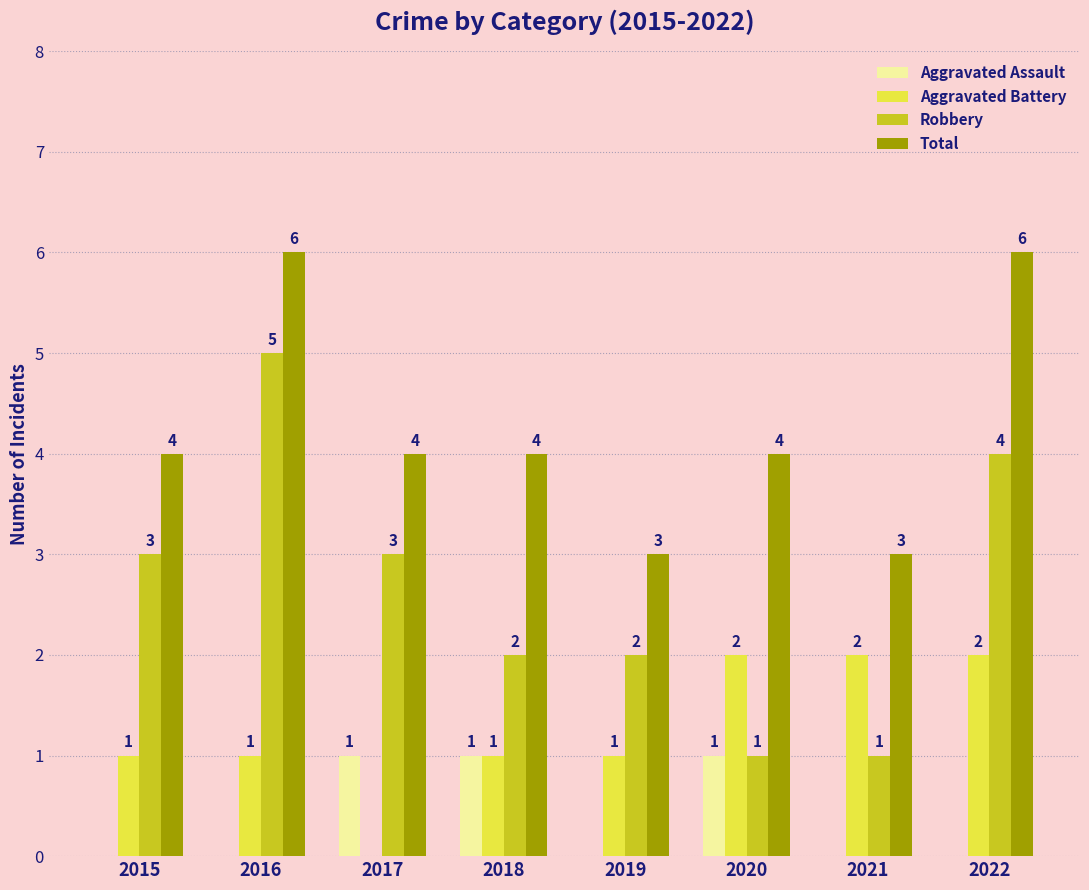

What are all the series names shown in the legend?

Aggravated Assault, Aggravated Battery, Robbery, Total